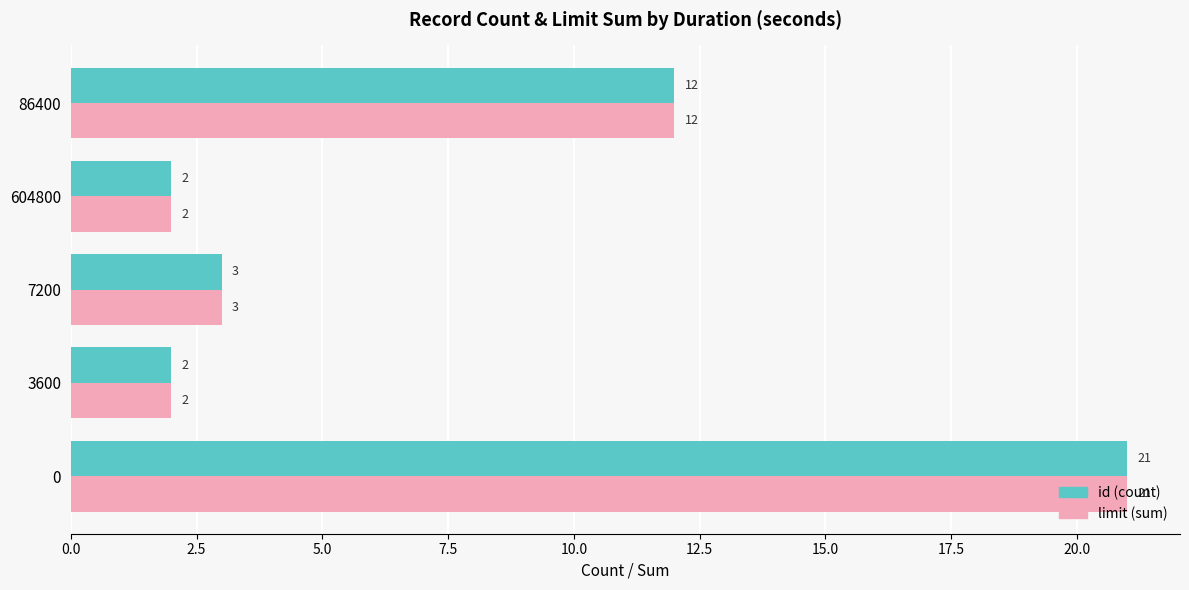

What is the lowest value of the limit (sum) series?

2